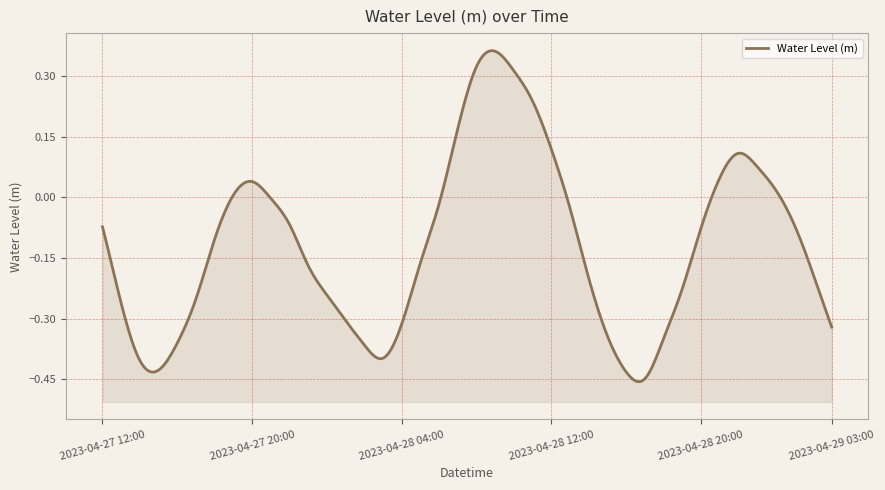

What is the change in value from 2023-04-27 12:00 to 2023-04-28 06:00?

+0.1